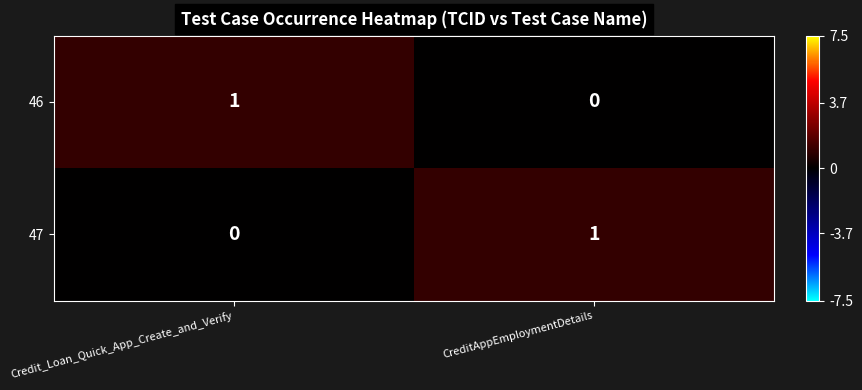

Is the value of 47 at CreditAppEmploymentDetails greater than the value of 46 at CreditAppEmploymentDetails?

Yes